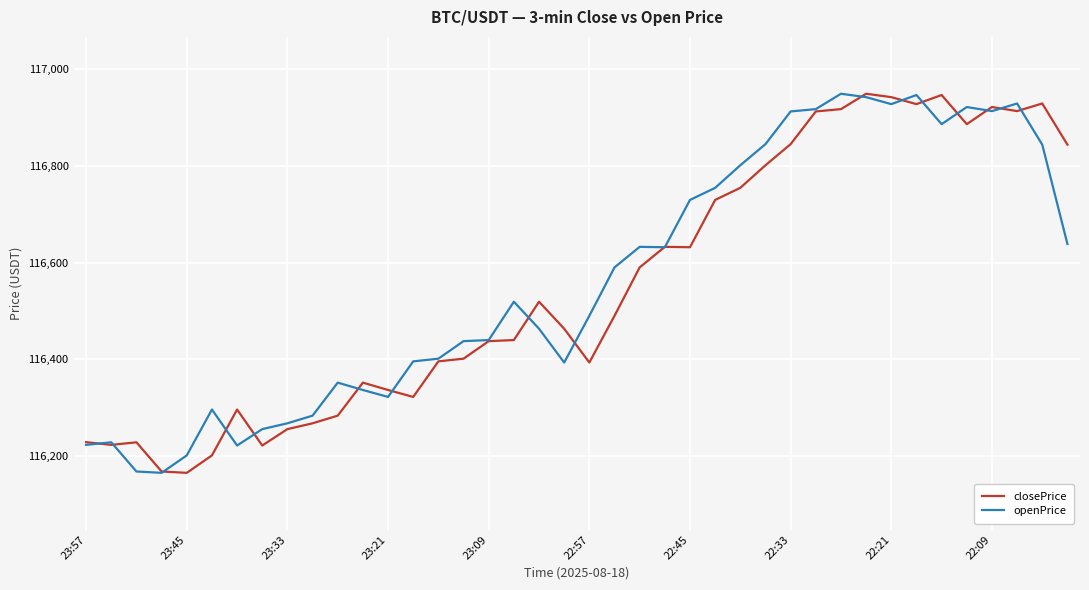

True or false: openPrice and closePrice cross at least once.

True